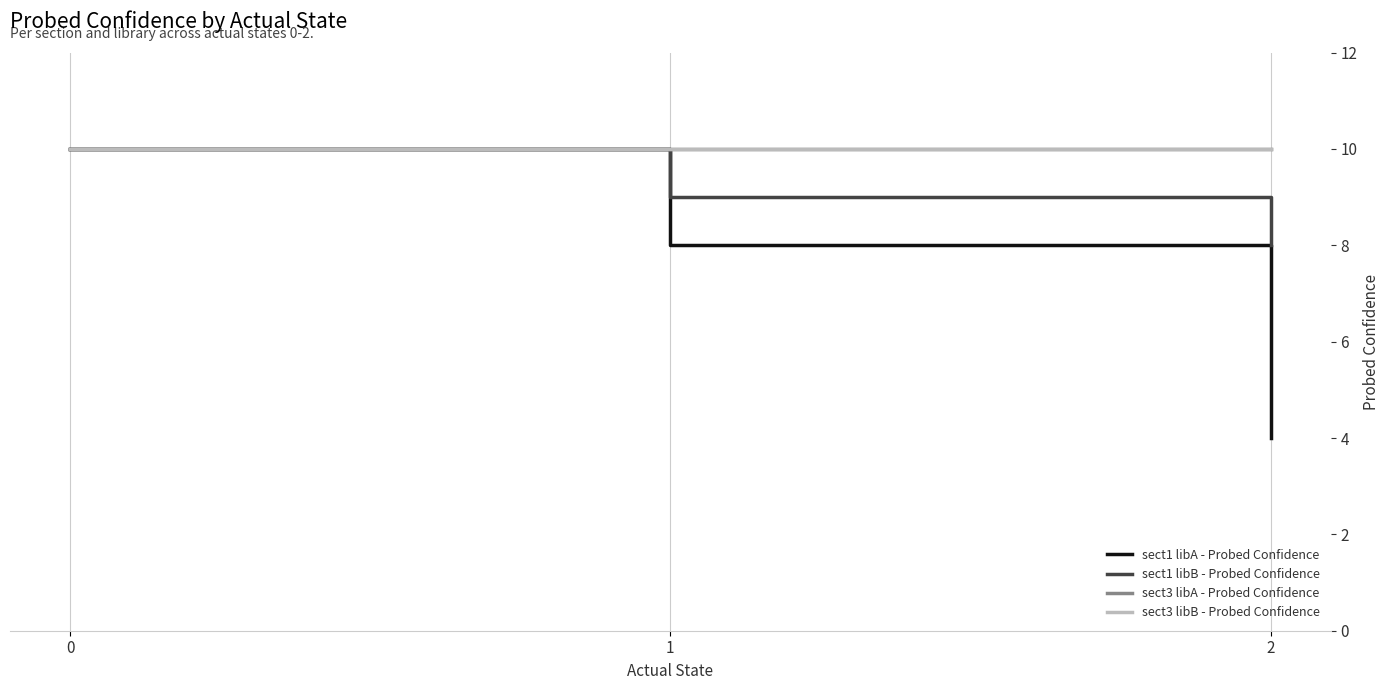

Which category has the lowest value across all series?

2